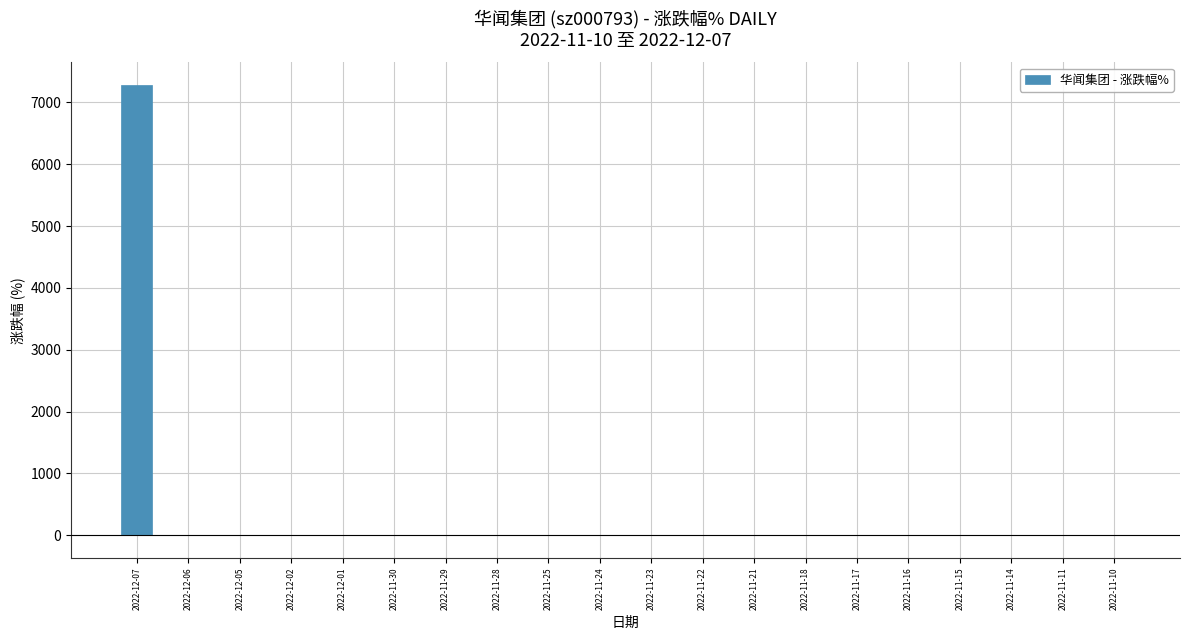

What is the greatest value displayed?

7283.0